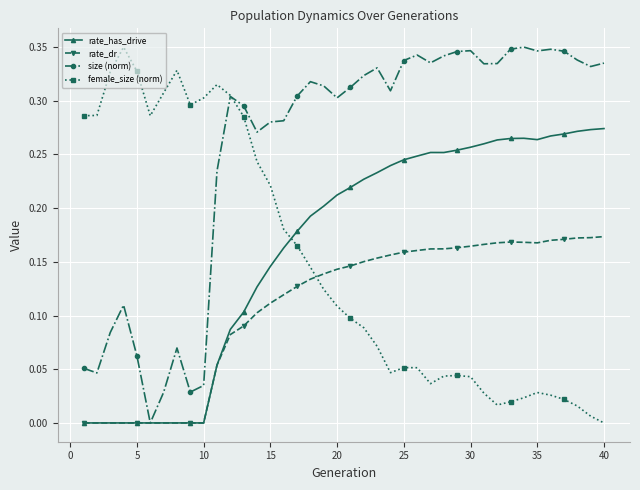

True or false: female_size (norm) has more than 1 interior local peaks.

True